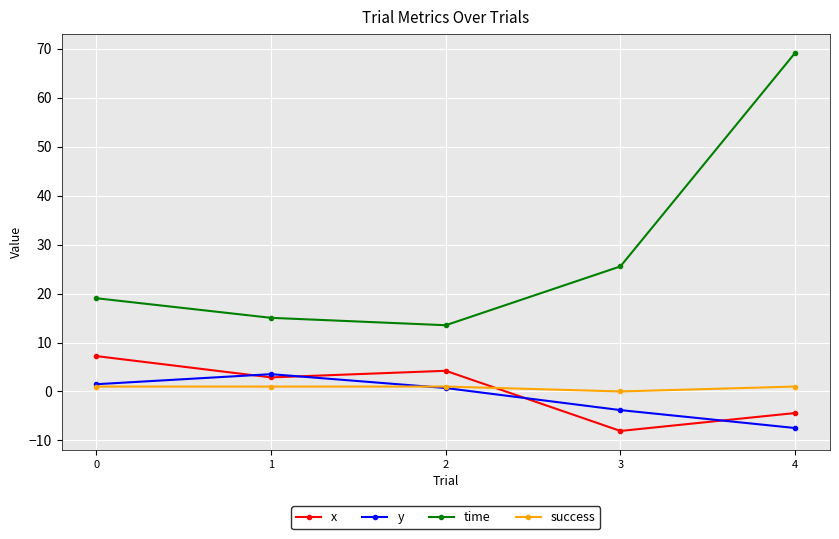

What are all the series names shown in the legend?

x, y, time, success